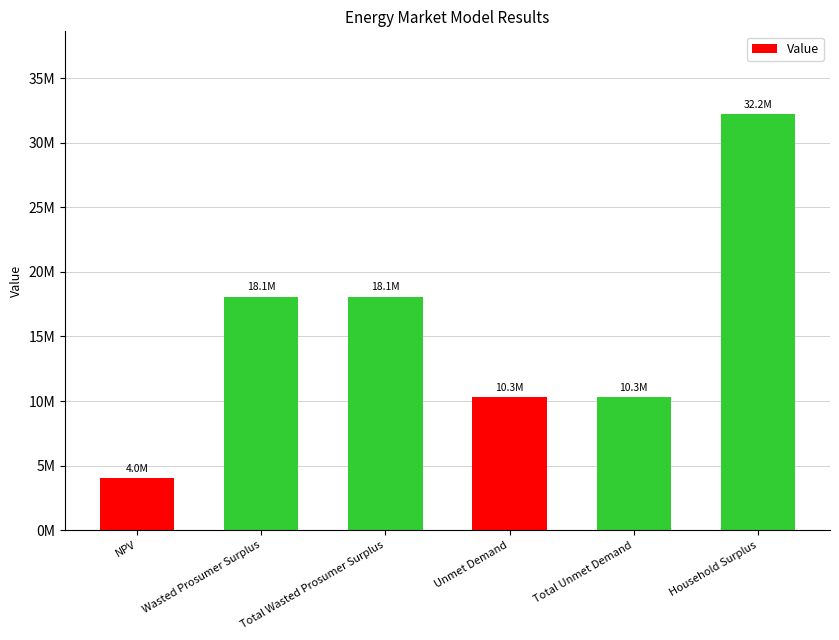

Does the chart contain any negative values?

No